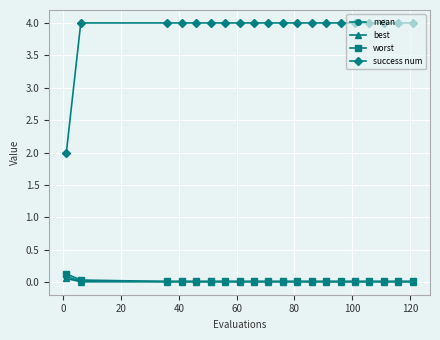

At how many categories does at least one series exceed 1?

20